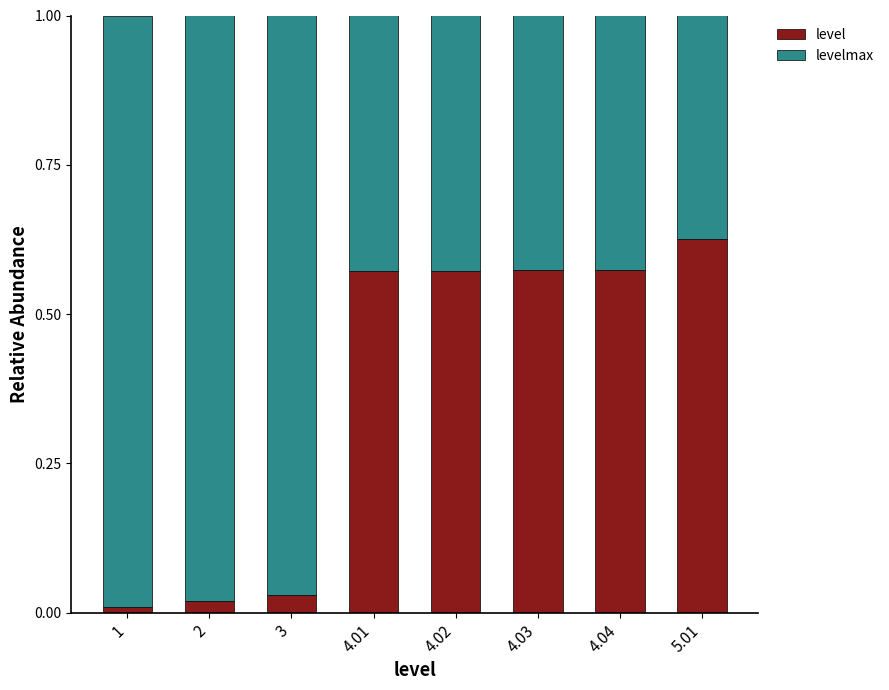

Does the chart contain stacked bars?

Yes